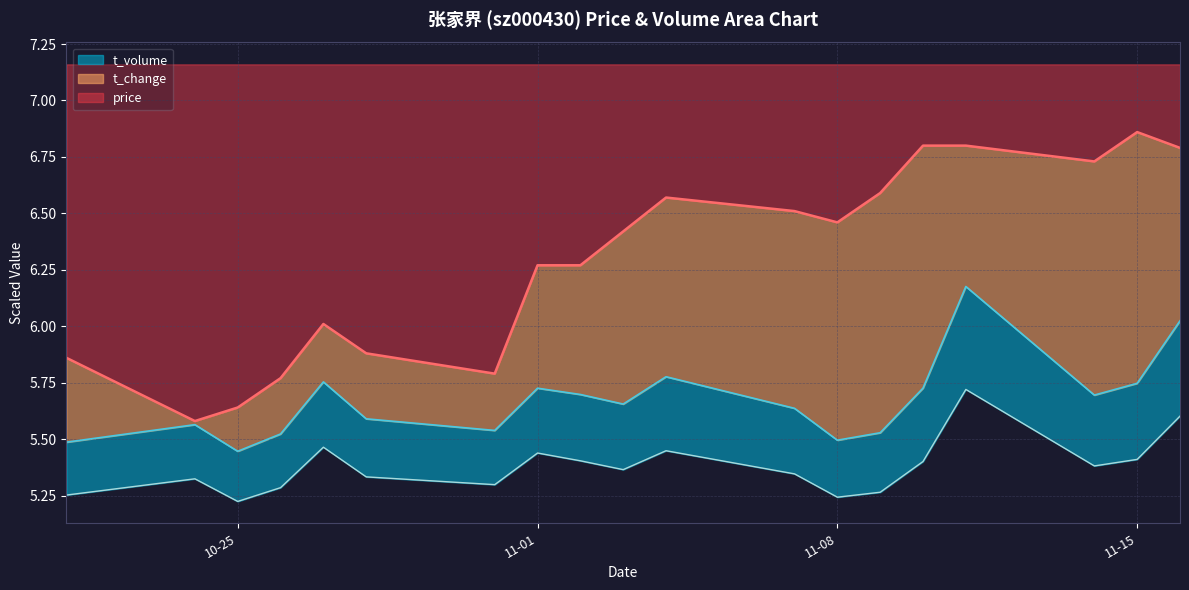

Which category has the highest value across all series?

11-15